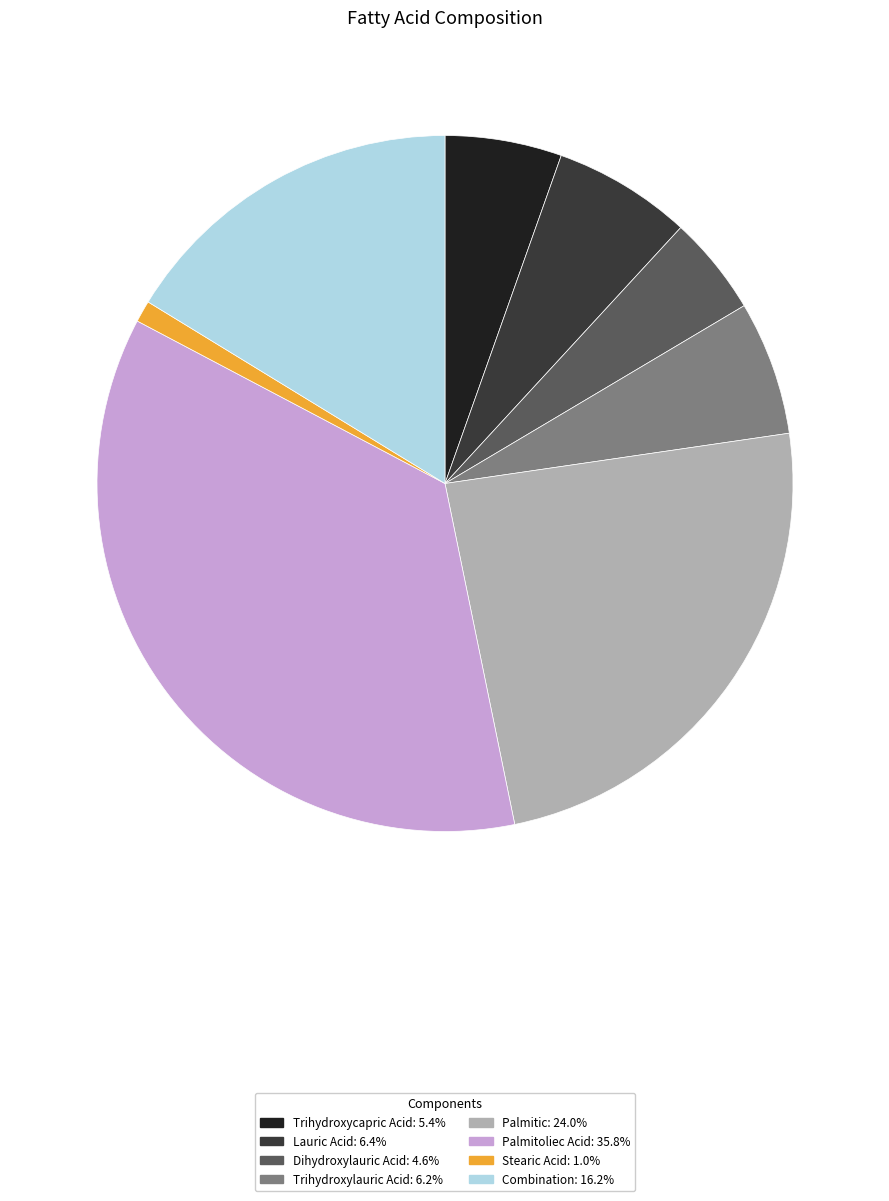

Which slice is the smallest?

Stearic Acid